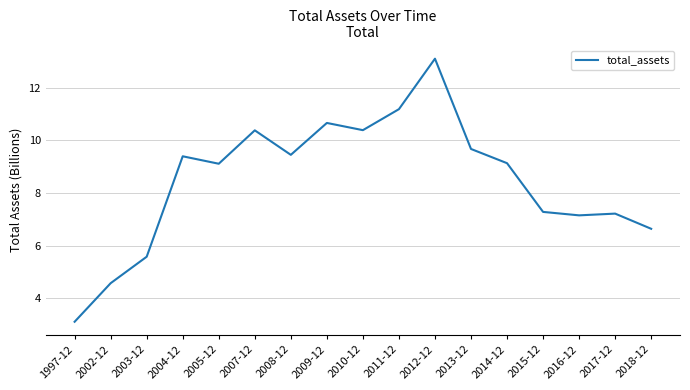

What is the greatest value displayed?

13.1